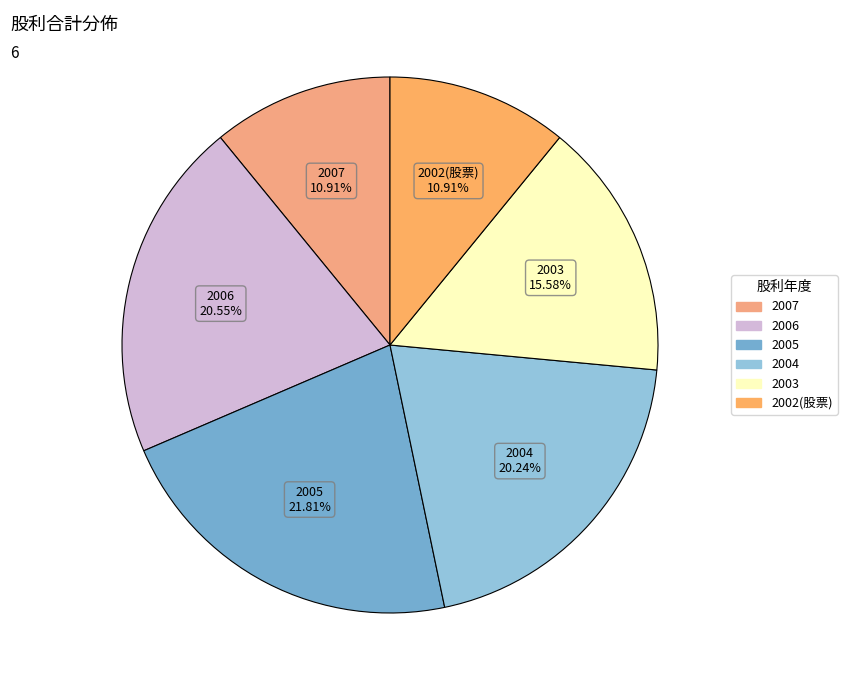

True or false: 2007 accounts for 11% of the total.

True